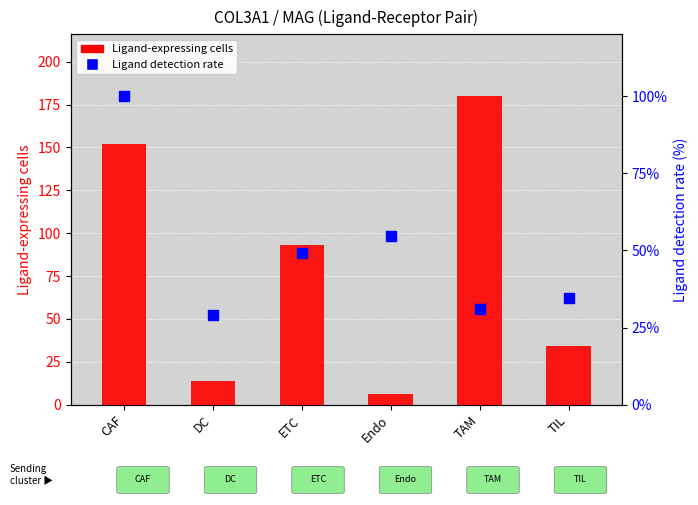

At which category is the sum across all series the highest?

CAF